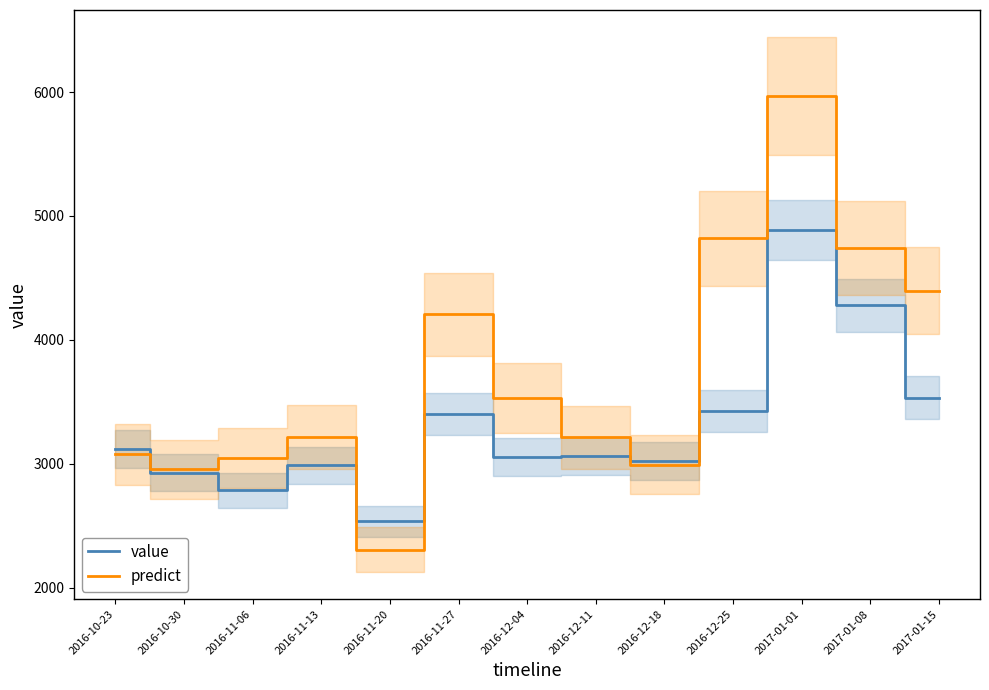

How many lines are shown in the chart?

2